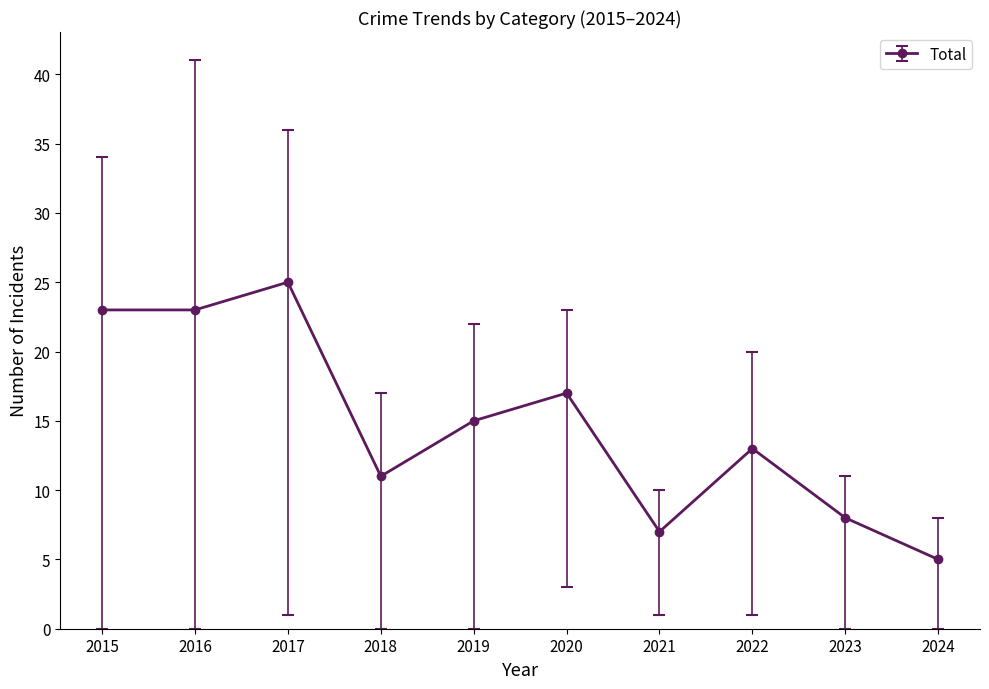

At which category does the data reach its first local peak?

2017